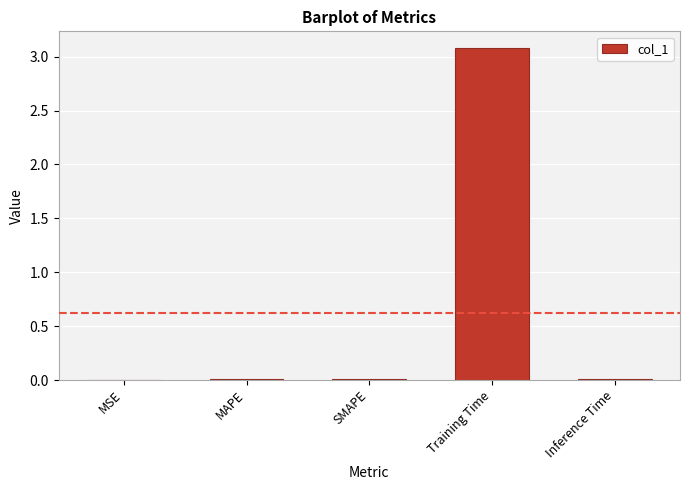

Between Training Time and SMAPE, which is larger?

Training Time